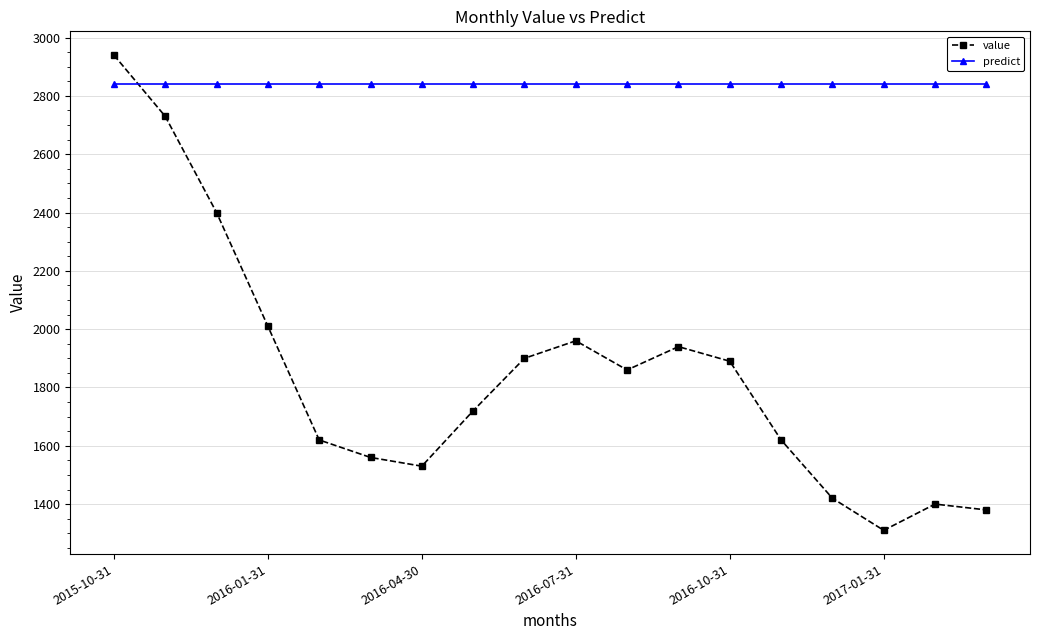

Rank the series by their average value, from lowest to highest.

value, predict